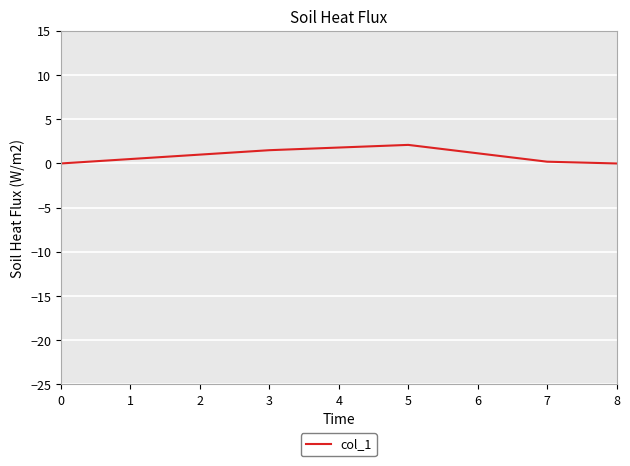

Between 3 and 8, which is larger?

3